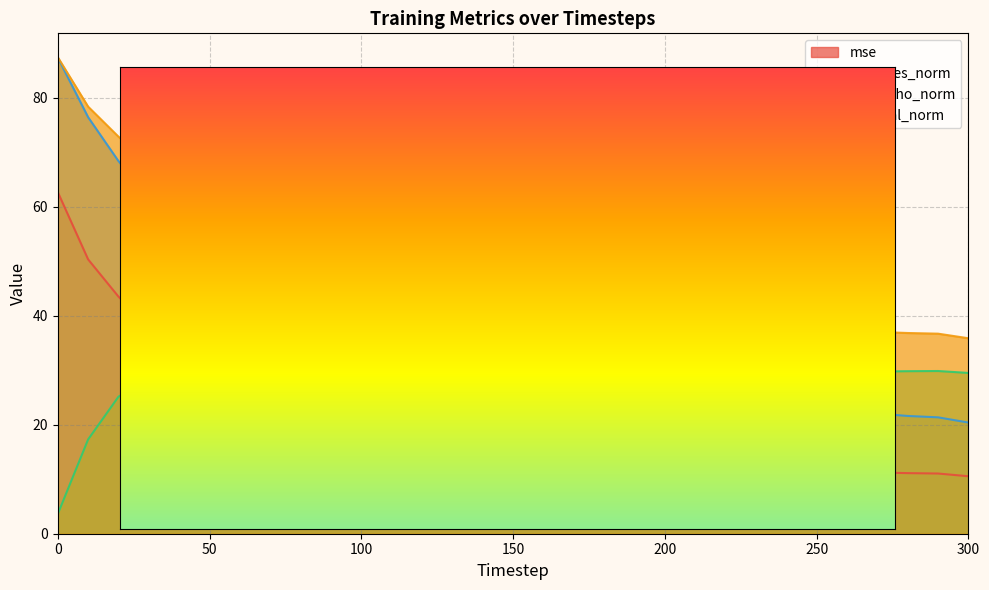

What is the minimum value for mse?

10.5